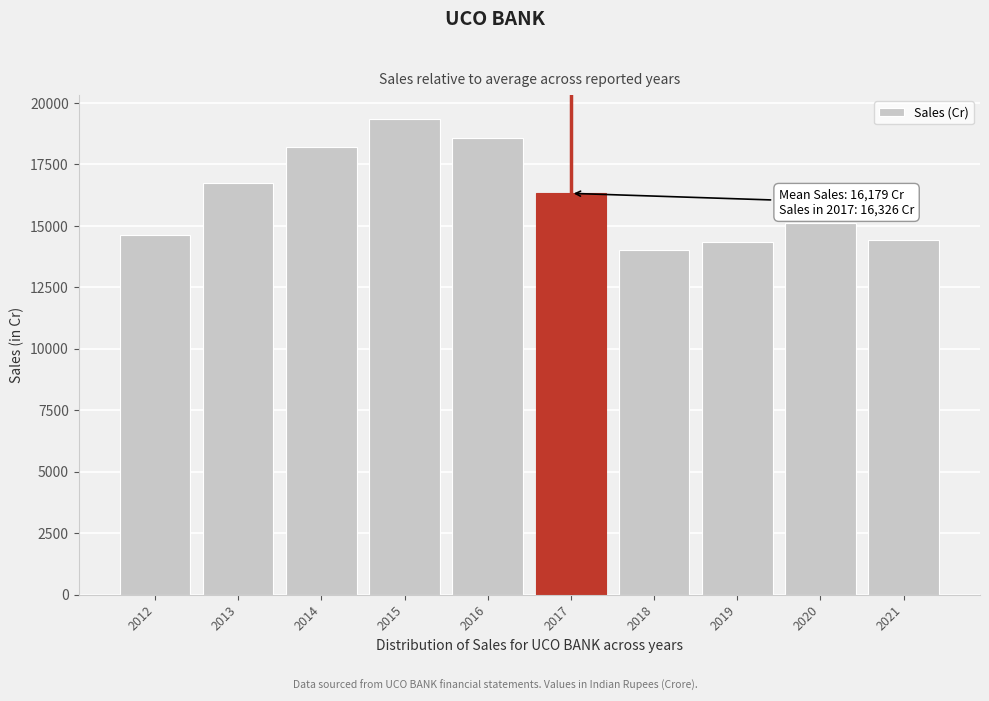

What is the value of the 3rd bar from the left?

18229.9